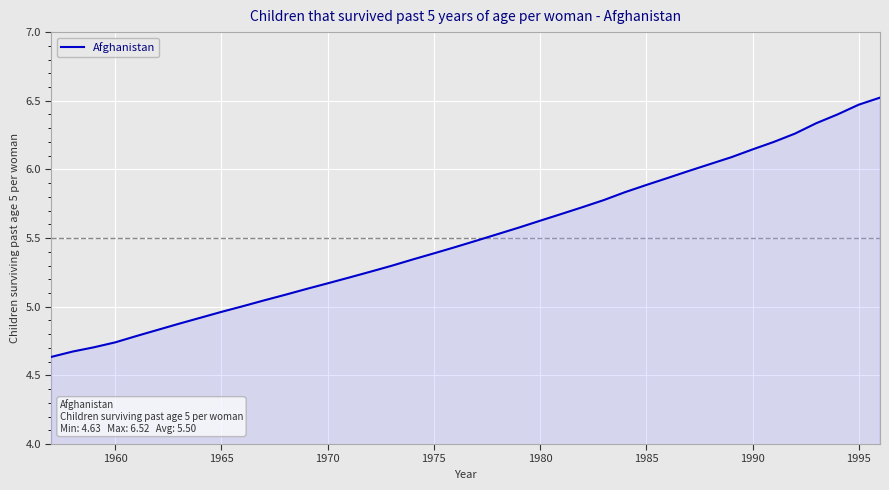

What is the maximum value shown in the chart?

6.5